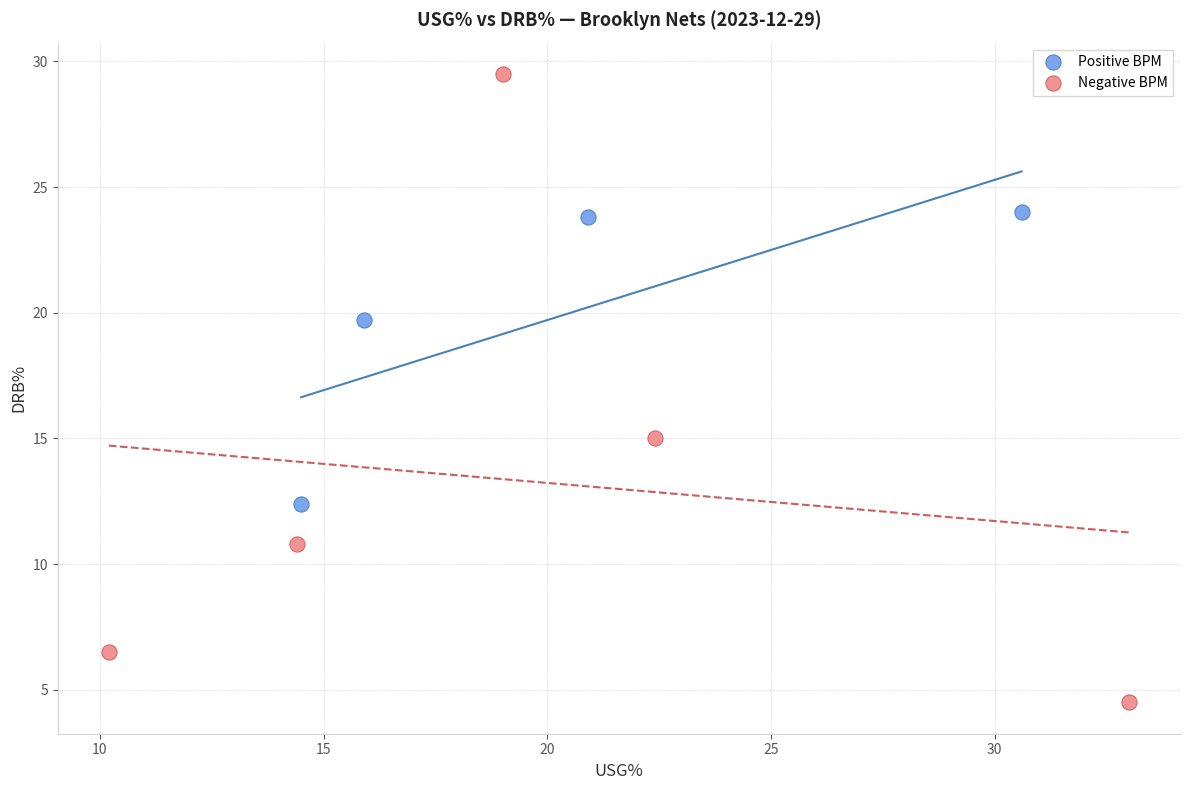

Which series has the largest Y range (max minus min)?

Negative BPM